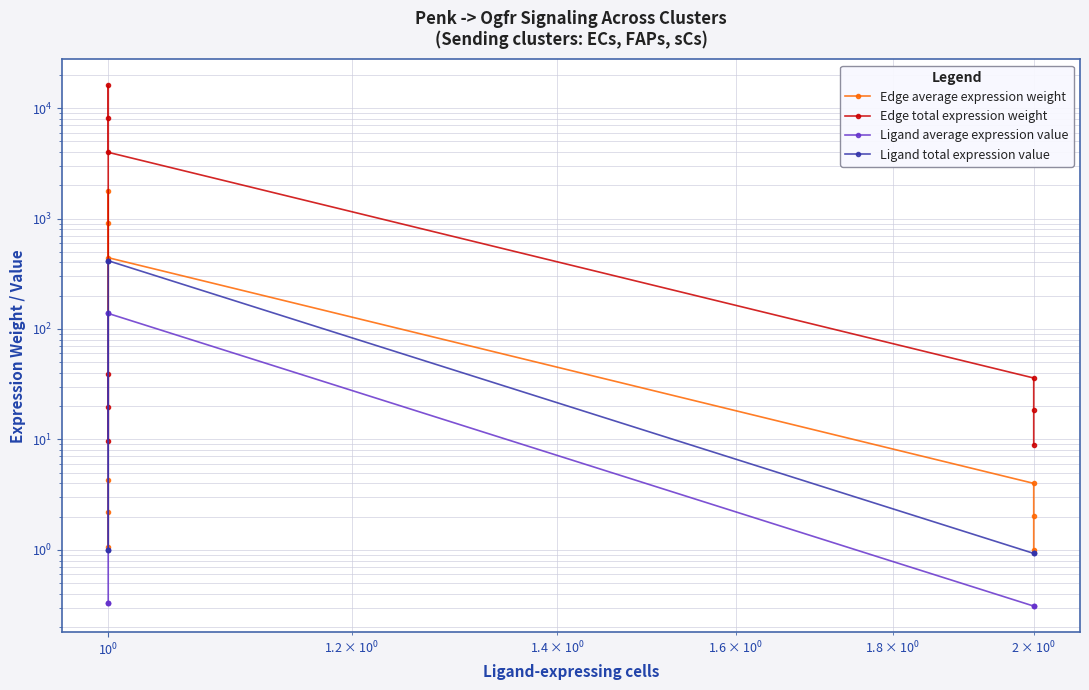

Which series changed the most between $\mathdefault{10^{-2}}$ and $\mathdefault{10^{2}}$?

Edge total expression weight